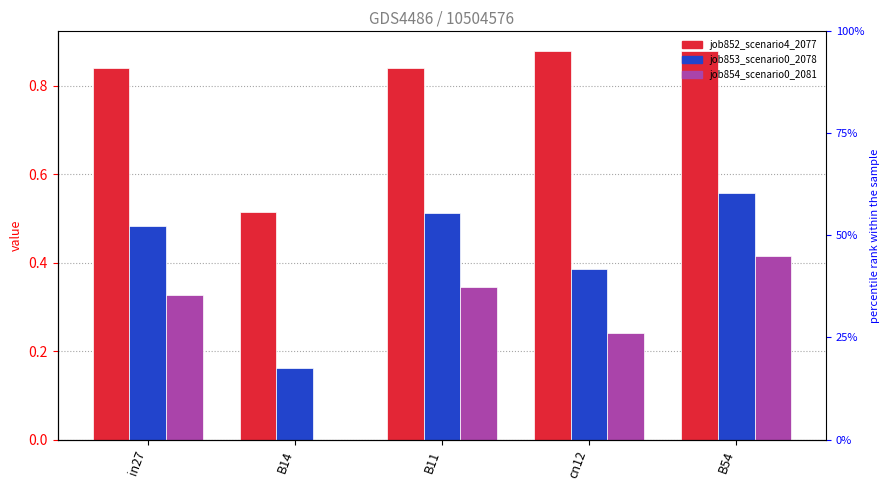

Between B54 and in27, which is larger?

B54